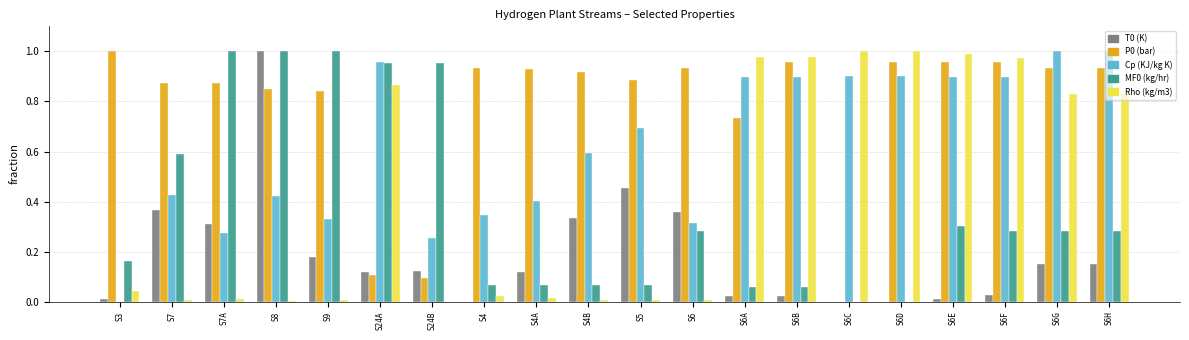

Is the value of Cp (KJ/kg K) at S6G greater than the value of Rho (kg/m3) at S5?

Yes